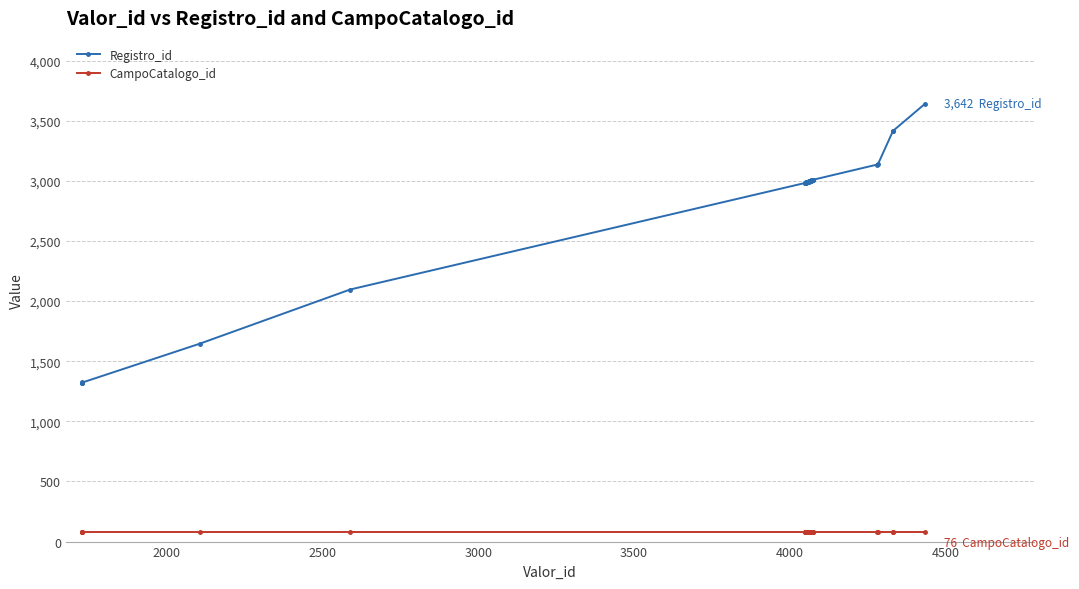

Which series has the largest total across all categories?

Registro_id